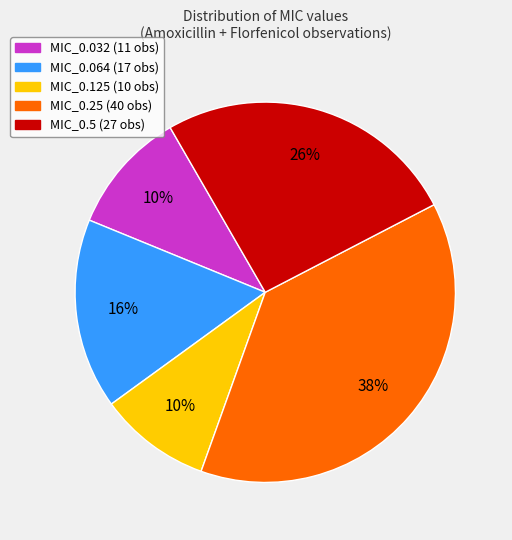

To the nearest percent, what percentage of the pie is MIC_0.125?

10%